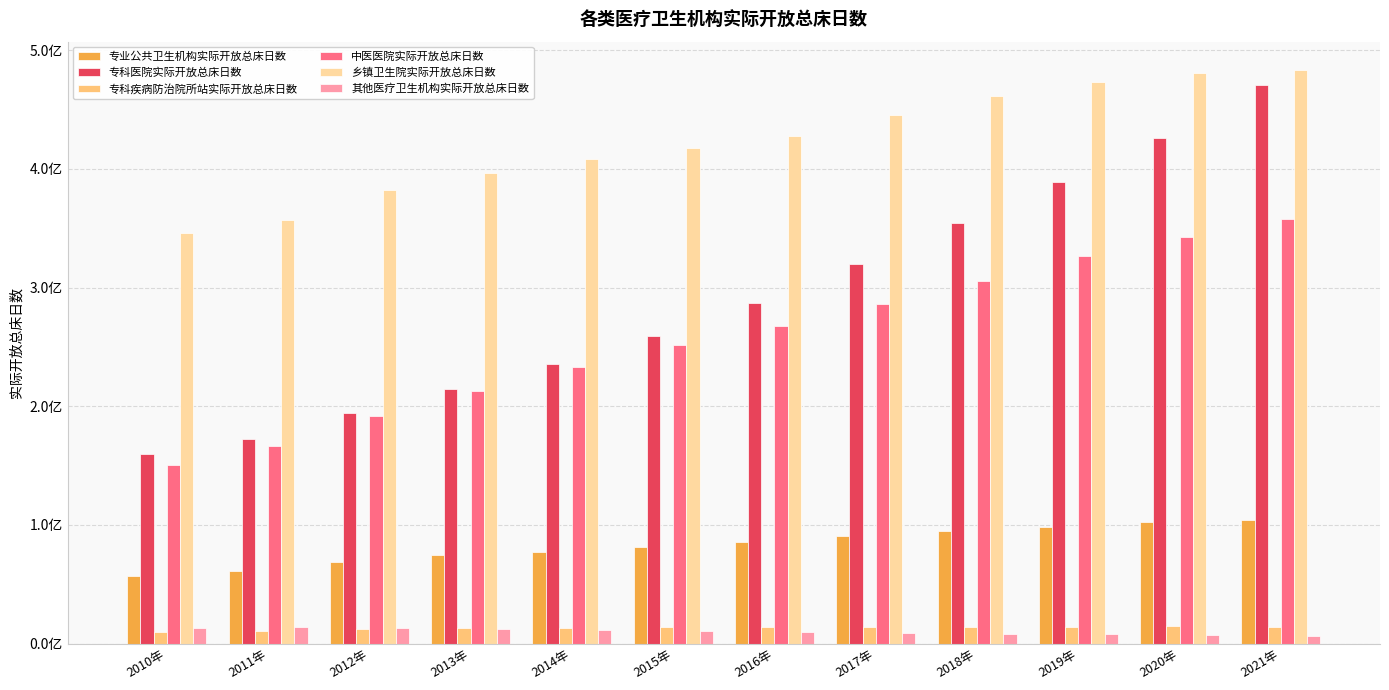

Does the chart contain any negative values?

No